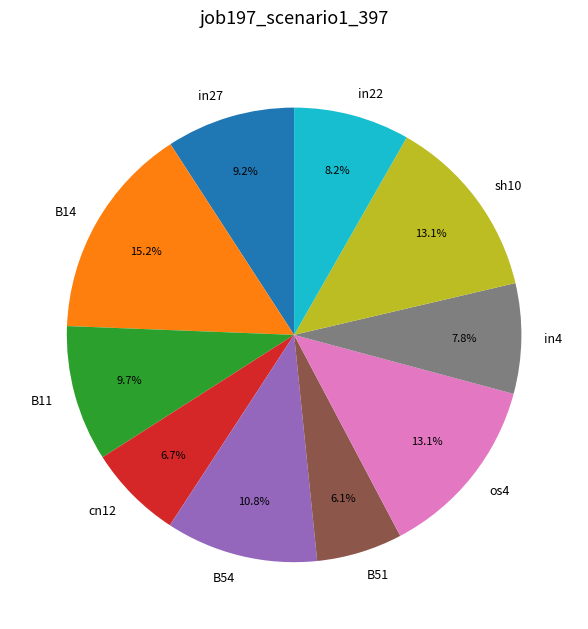

To the nearest percent, what percentage of the pie is in22?

8%